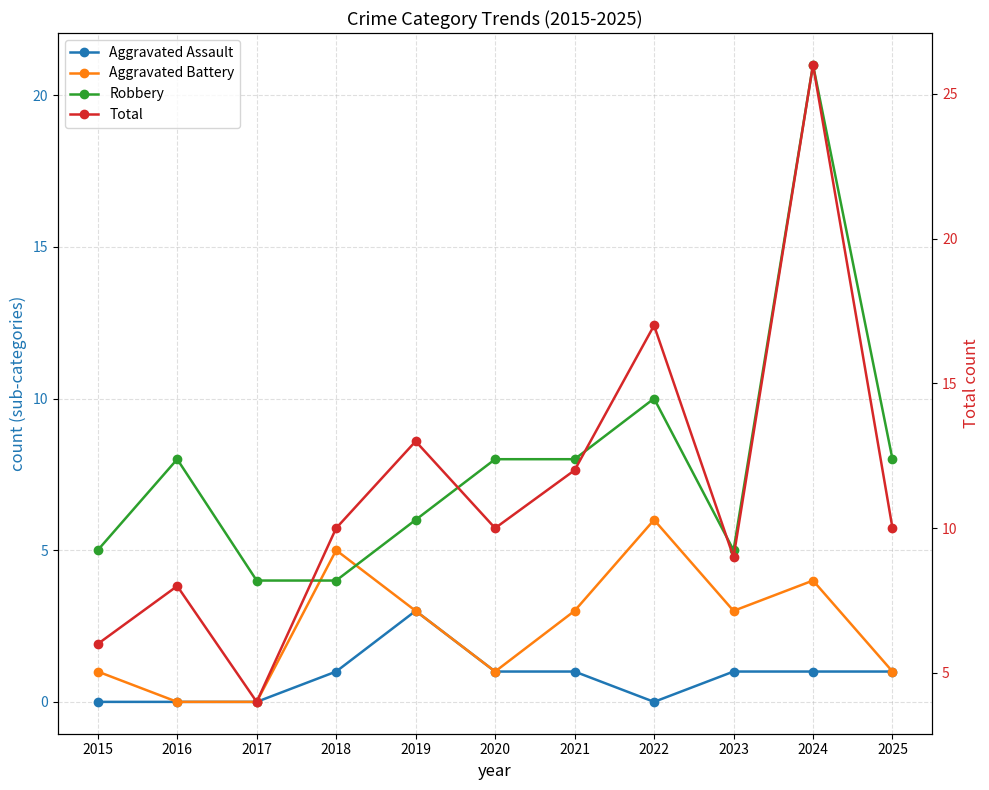

Rank the series at 2022 from lowest to highest value.

Aggravated Assault, Aggravated Battery, Robbery, Total